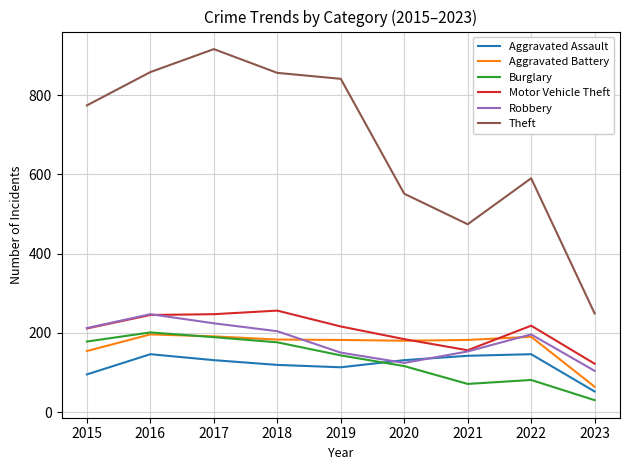

What value does the Aggravated Battery series have at 2019, to the nearest 5?

180